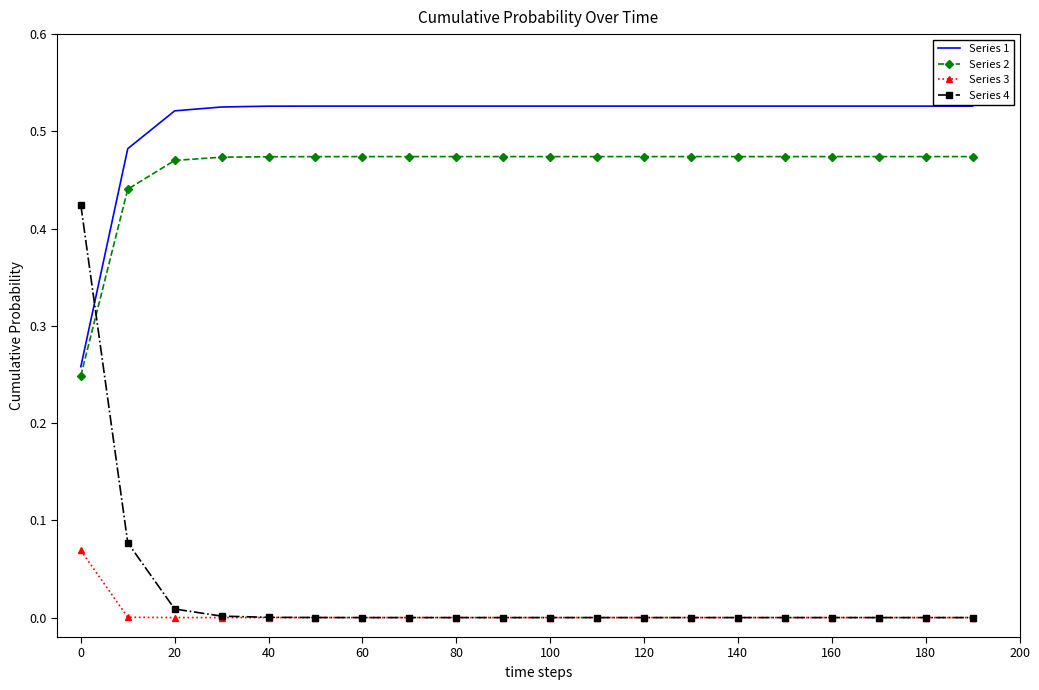

Which series ends up on top after the final intersection of Series 1 and Series 4?

Series 1